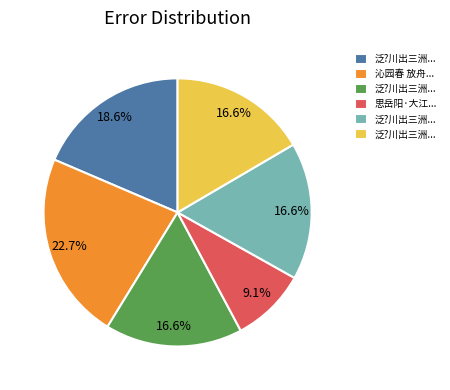

Is there any slice that represents more than half of the pie?

No